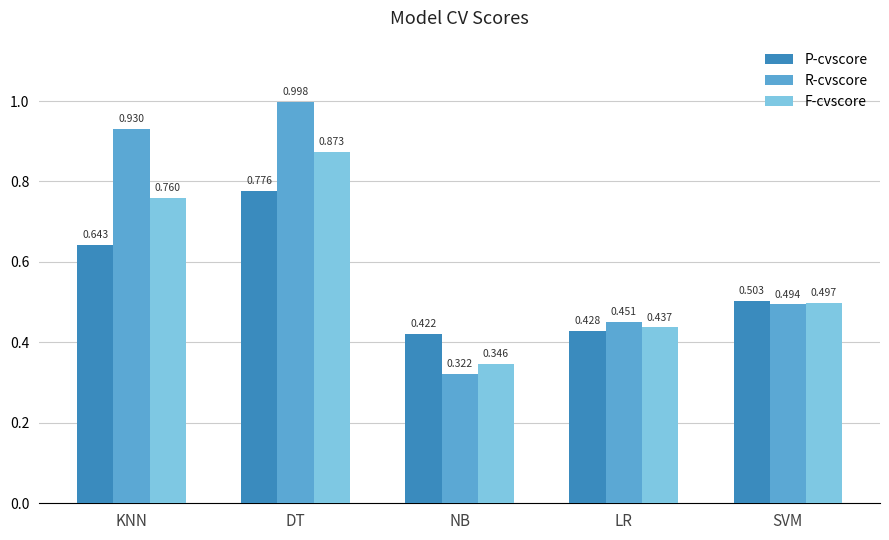

What position from the right is KNN?

5